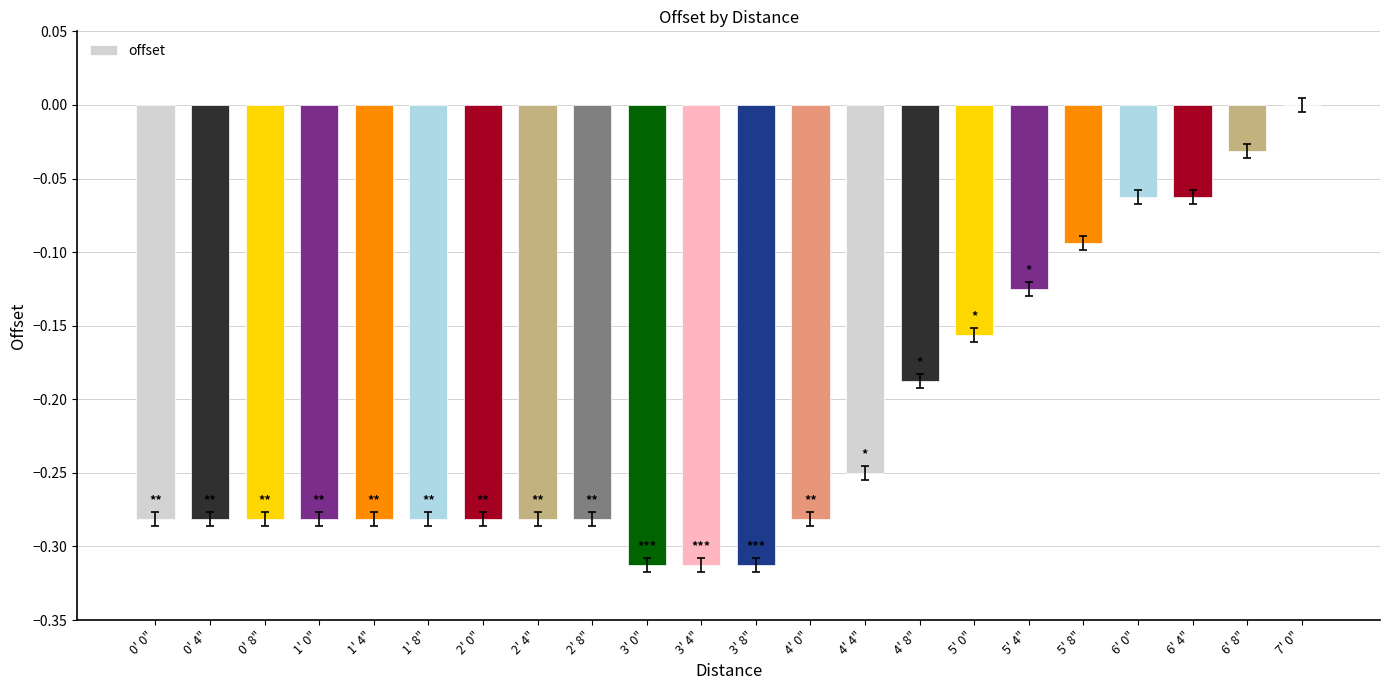

What is the change in value from 4' 8" to 6' 4"?

+0.1